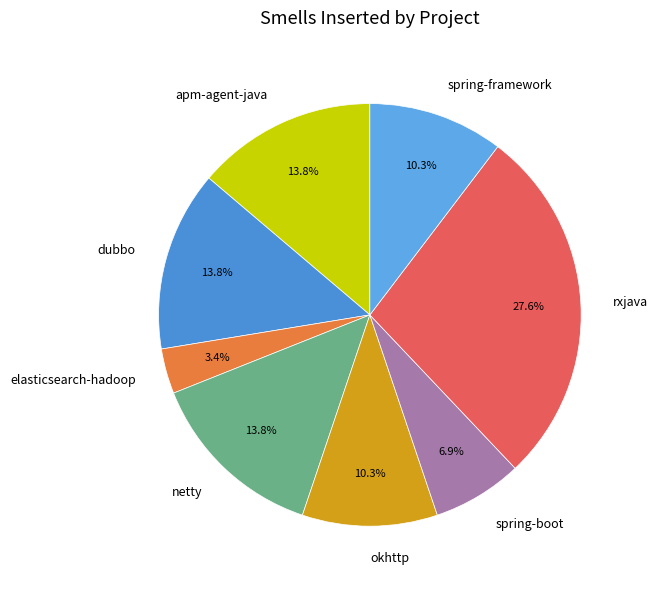

Count the number of slices in the pie.

8